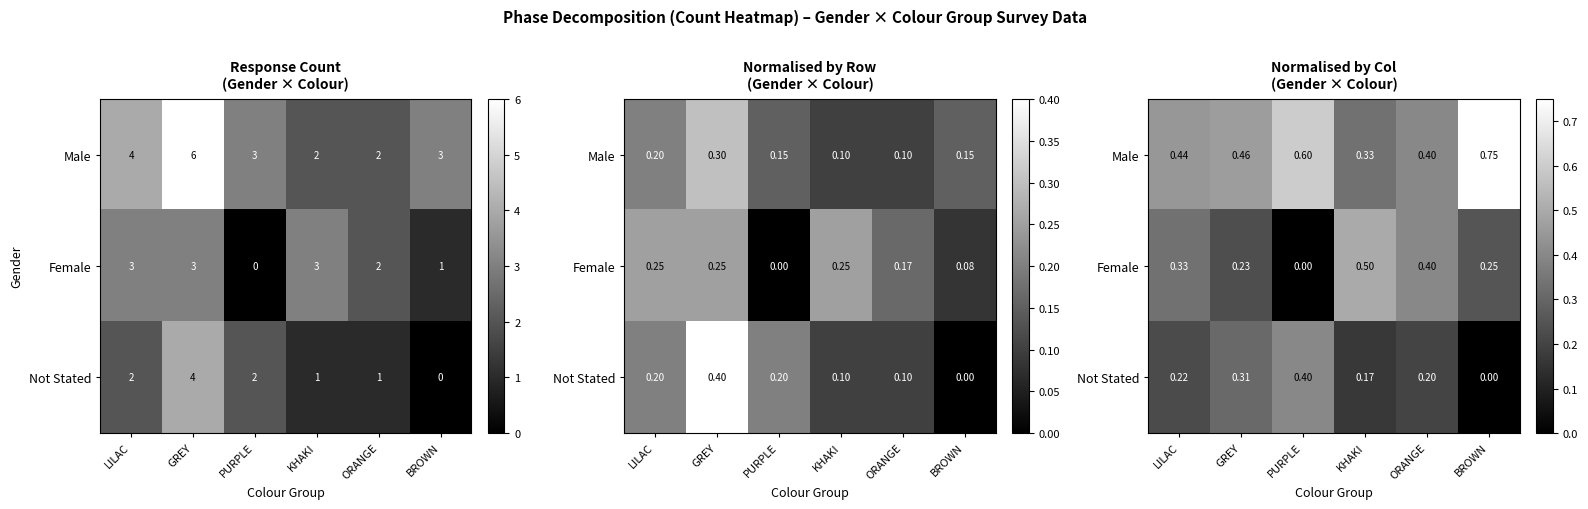

True or false: Male has a value of 0.5 at GREY.

True